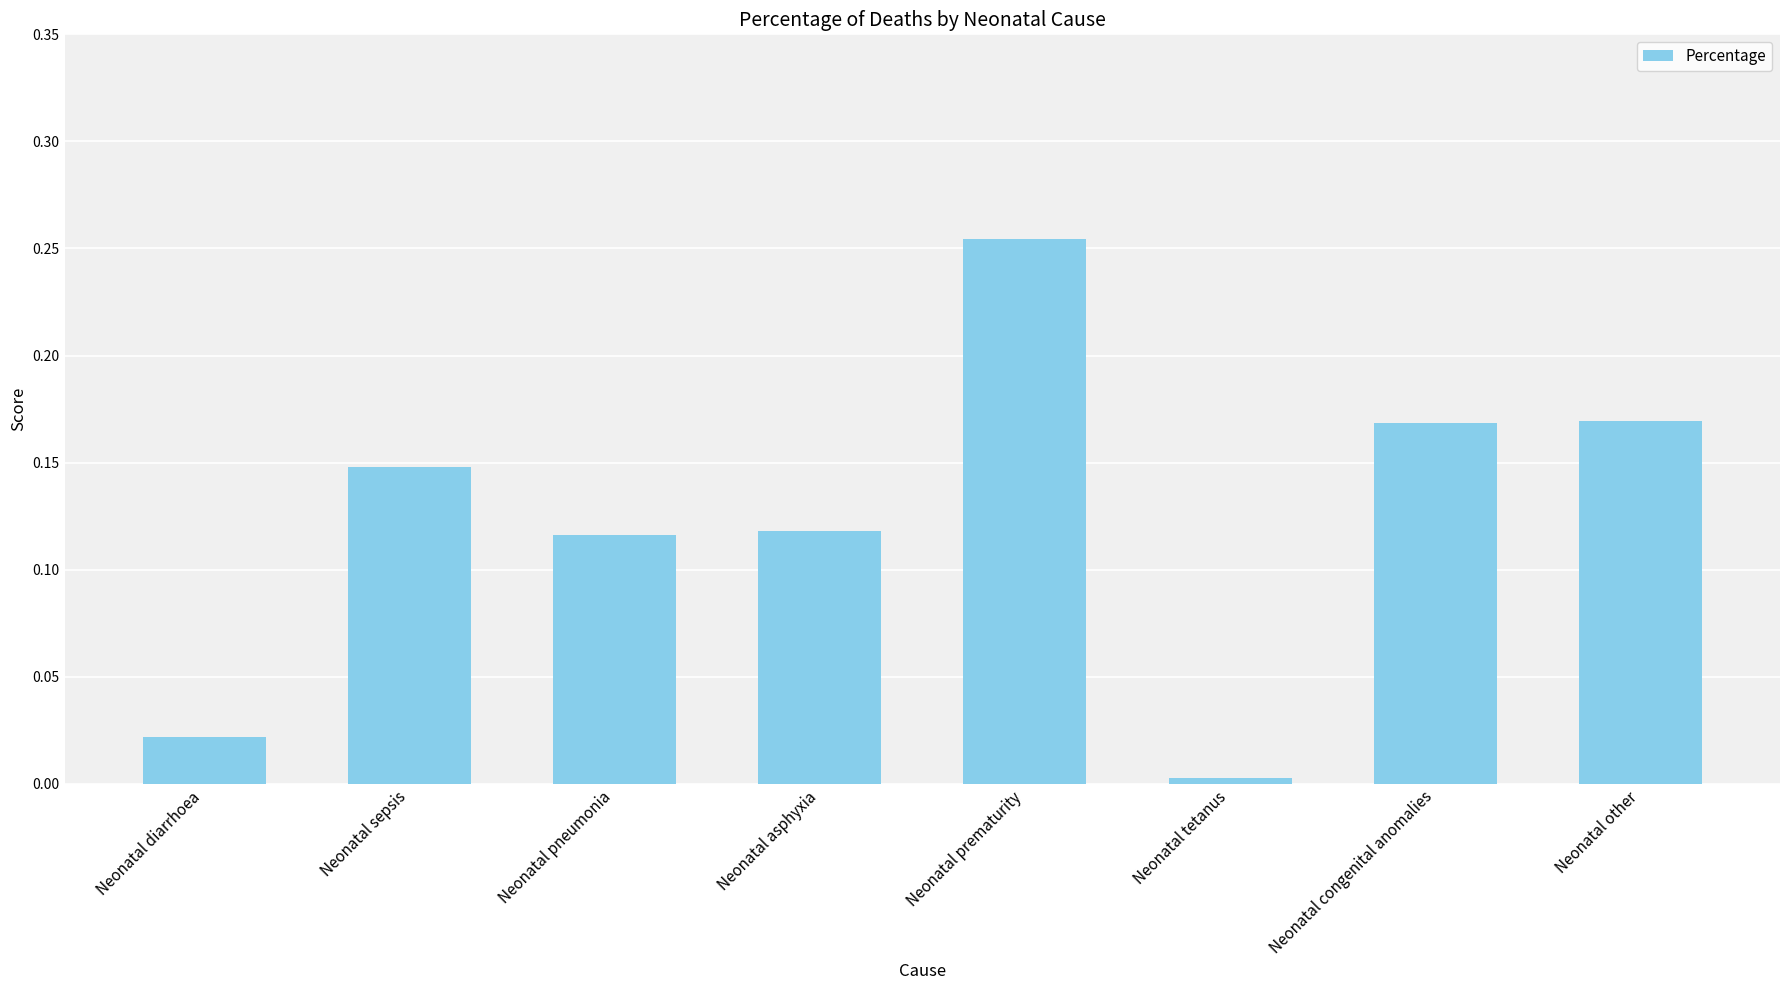

What position from the left is Neonatal pneumonia?

3